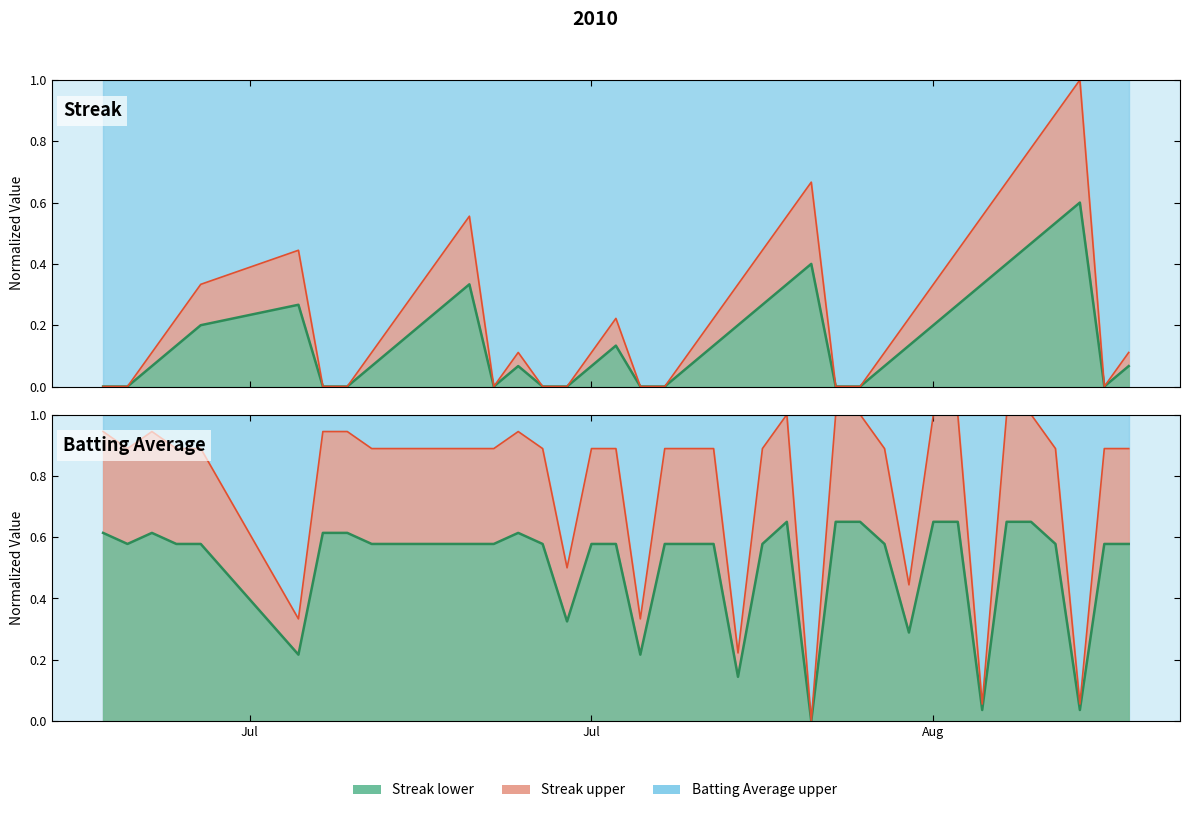

How many intersections are there between Batting Average1 and Streak?

10